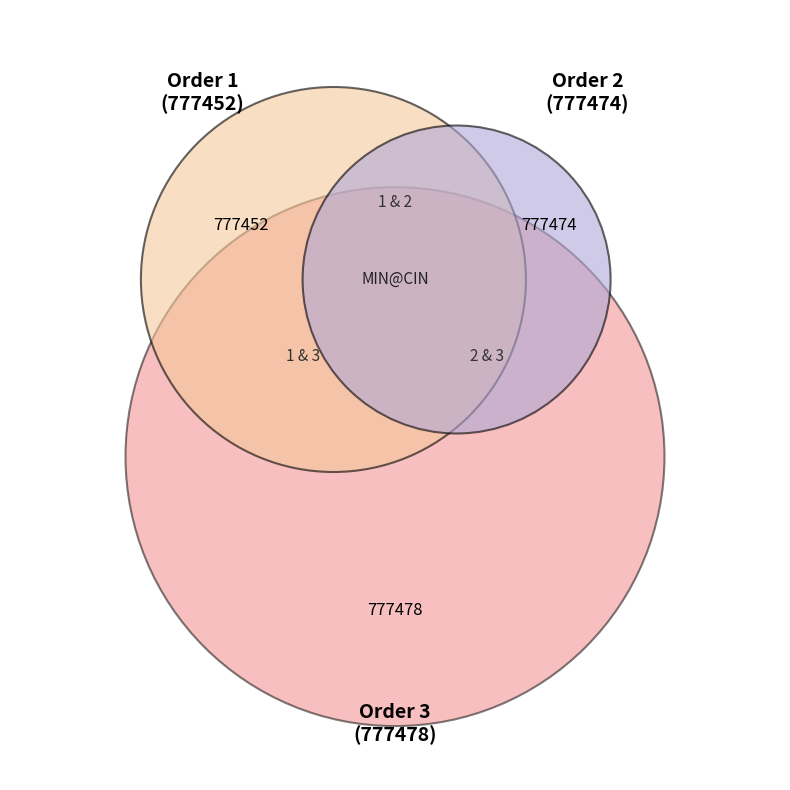

Does 3 account for over 50% of the chart?

No